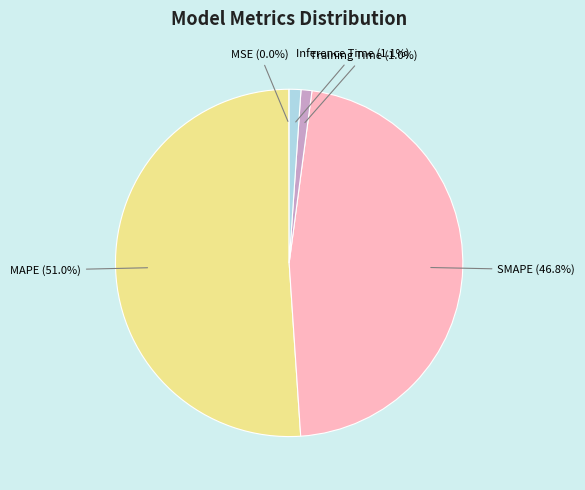

Does Inference Time account for over 50% of the chart?

No